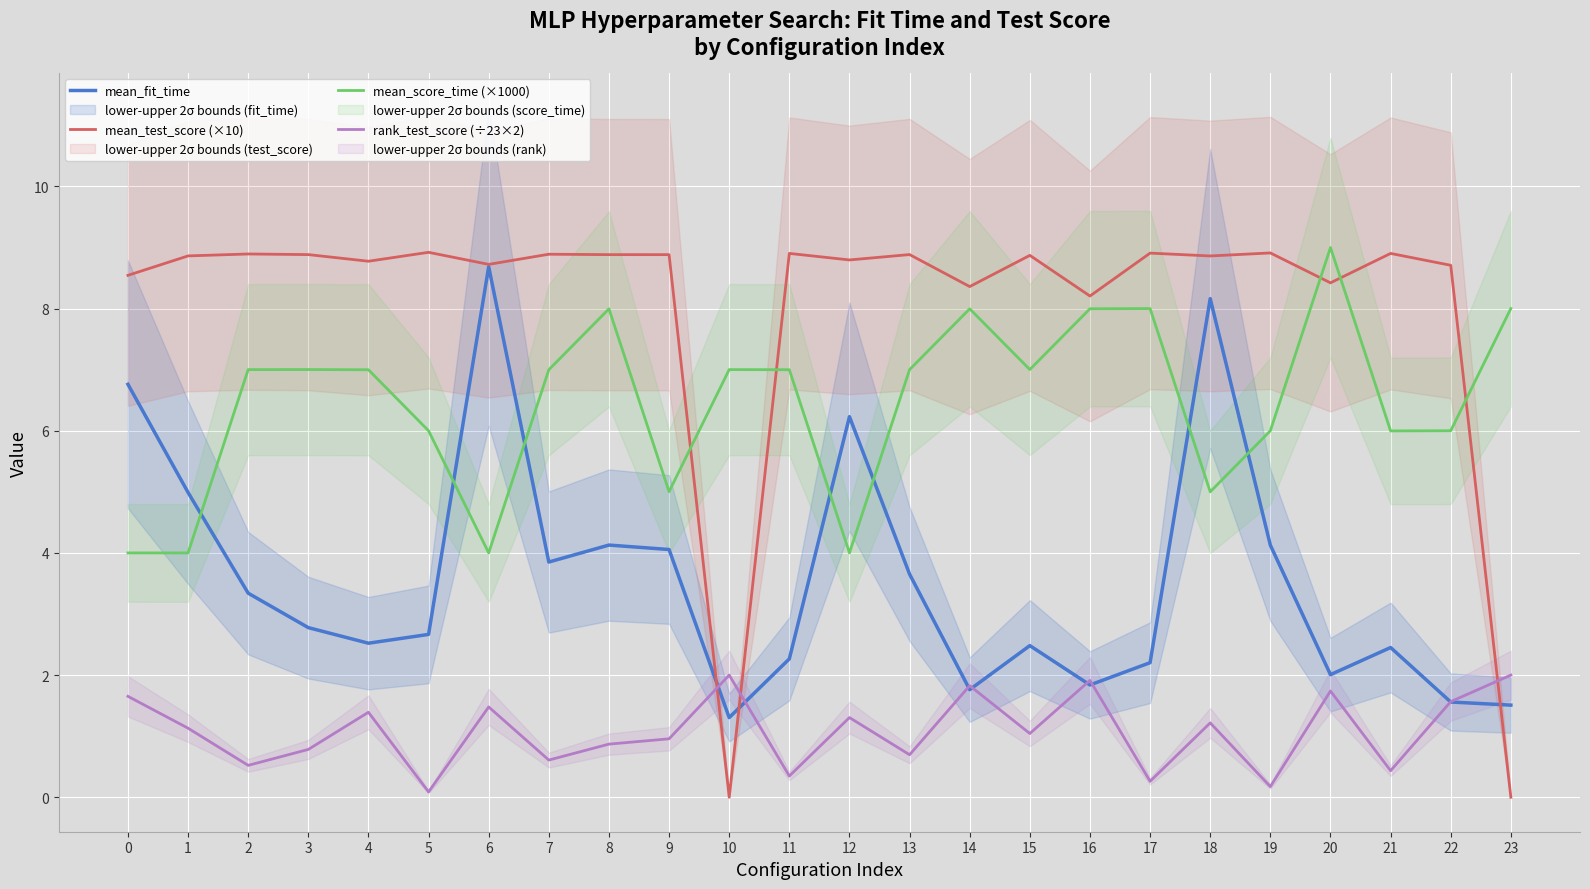

The mean_fit_time series shows 0.9 at 21. True or false?

False